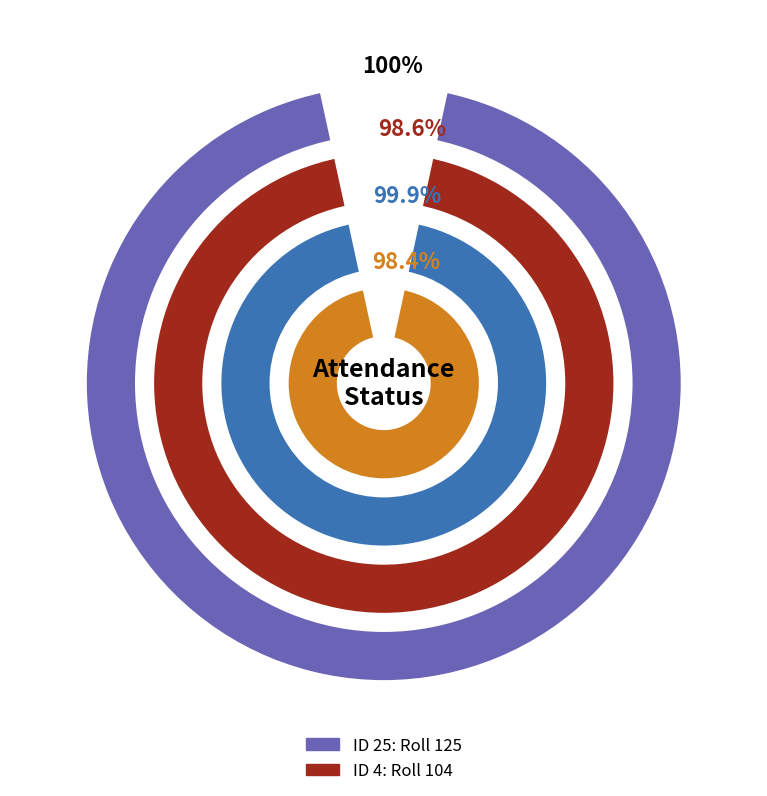

Rank the categories by value from highest to lowest.

25, 4